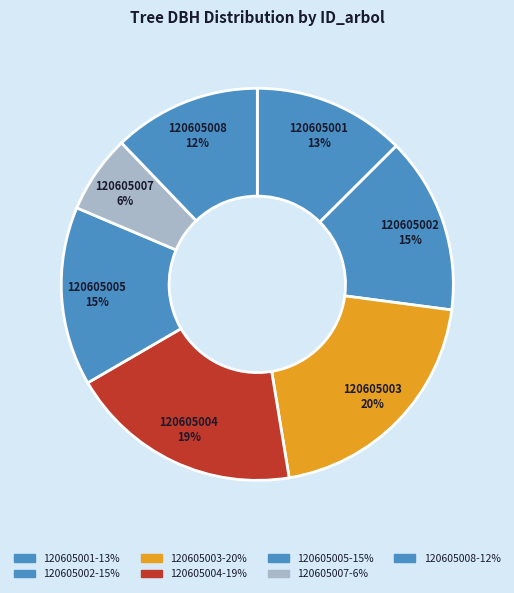

How many slices are in this pie chart?

7